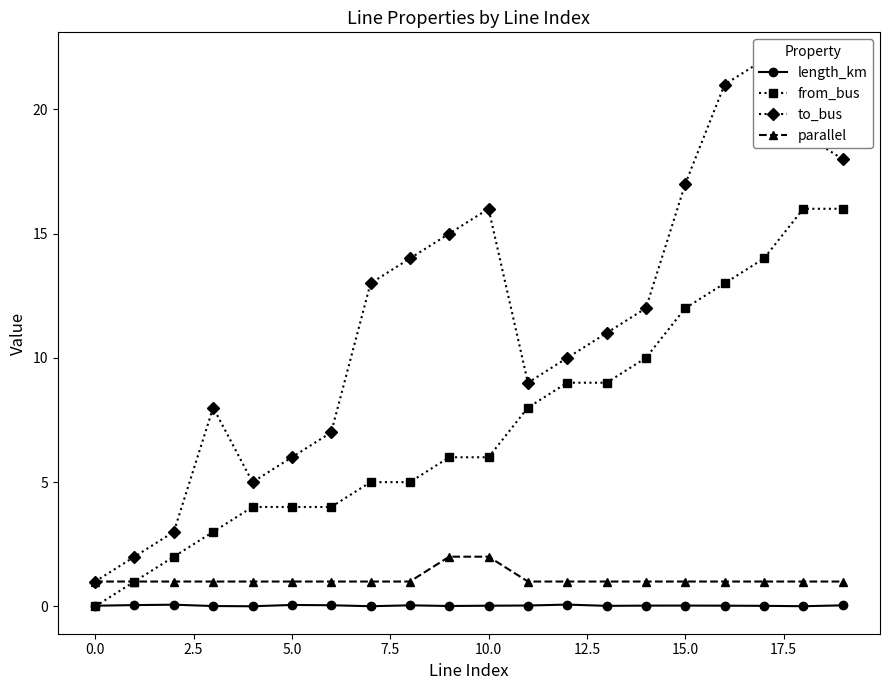

What is the sum of all to_bus values?

229.0